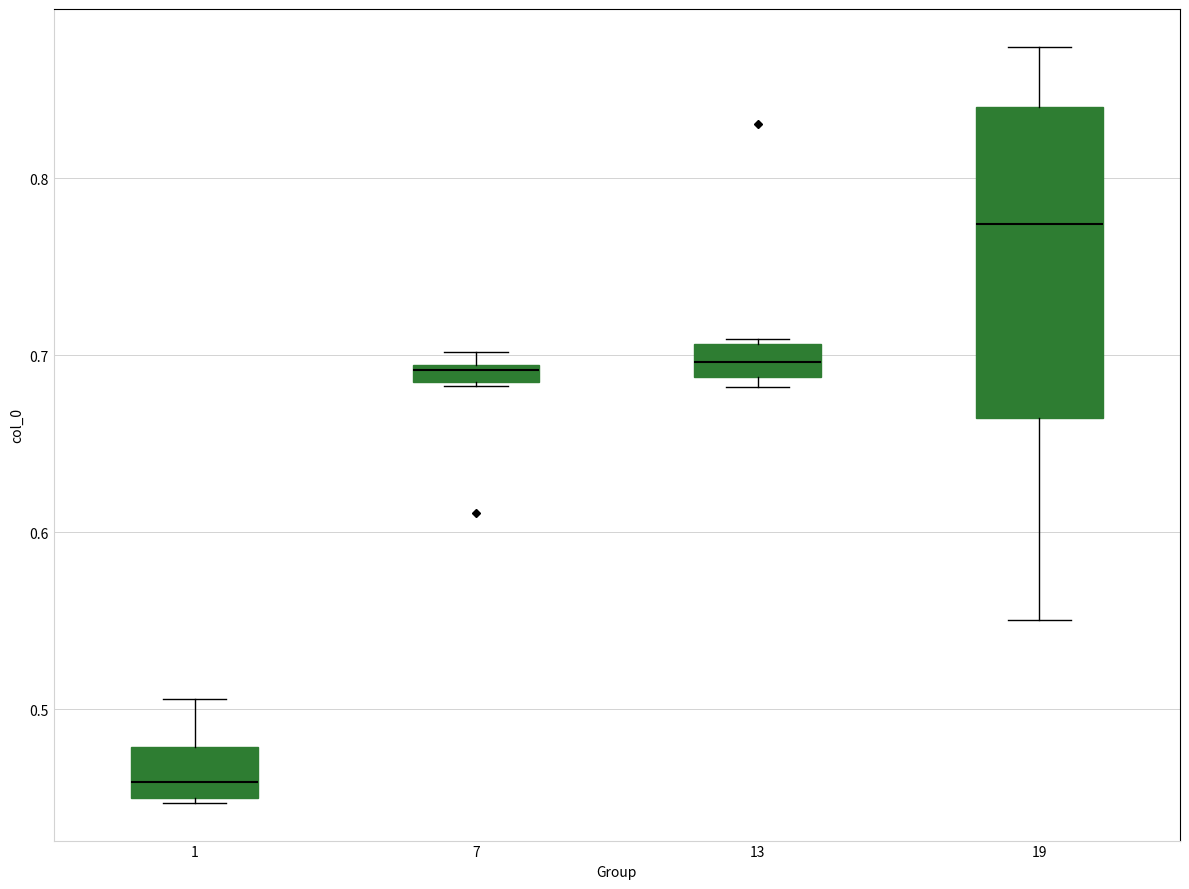

Where is the lower edge of the box at x = 19 on the y-axis? The values are not printed on the chart, so give them approximately, as read against the axis.

0.66